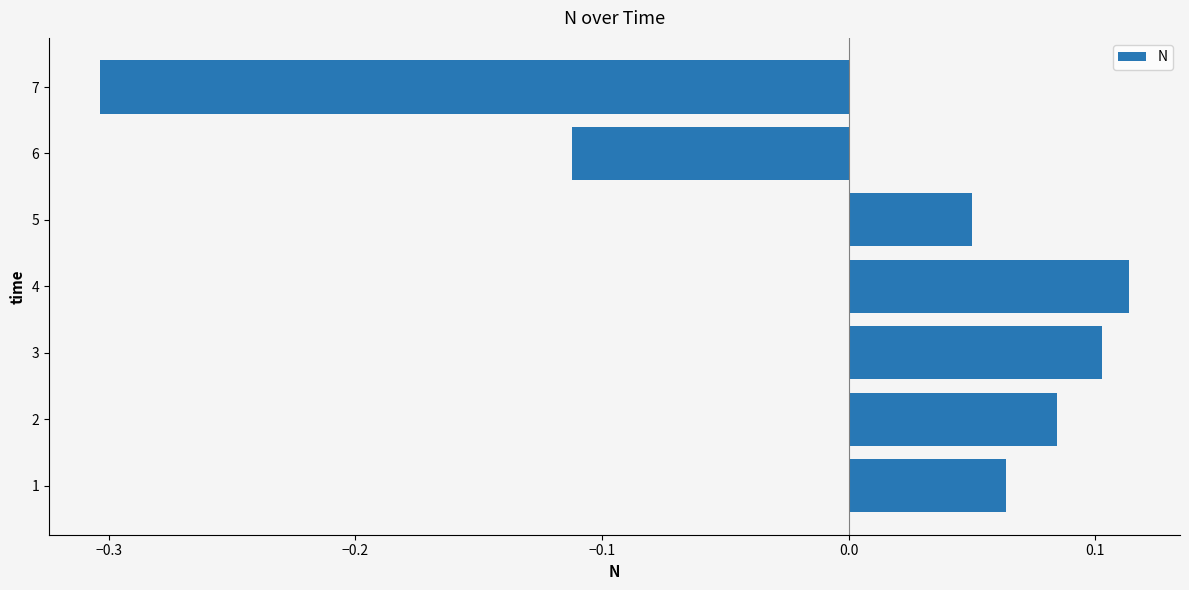

List the labels in order of value, smallest first.

7, 6, 5, 1, 2, 3, 4